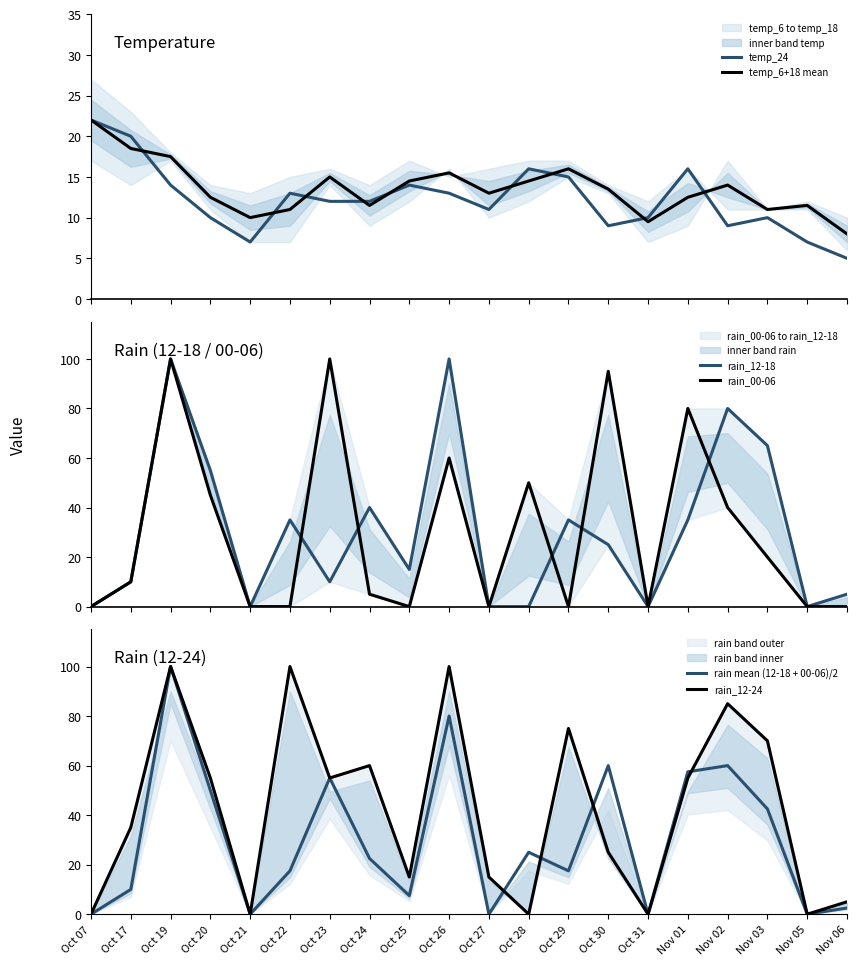

Reading left to right, what are all the values shown in this chart?

temp_24: Oct 07=22.0	Oct 17=20.0	Oct 19=14.0	Oct 20=10.0	Oct 21=7.0	Oct 22=13.0	Oct 23=12.0	Oct 24=12.0	Oct 25=14.0	Oct 26=13.0	Oct 27=11.0	Oct 28=16.0	Oct 29=15.0	Oct 30=9.0	Oct 31=10.0	Nov 01=16.0	Nov 02=9.0	Nov 03=10.0	Nov 05=7.0	Nov 06=5.0
temp_6+18 mean: Oct 07=22.0	Oct 17=18.5	Oct 19=17.5	Oct 20=12.5	Oct 21=10.0	Oct 22=11.0	Oct 23=15.0	Oct 24=11.5	Oct 25=14.5	Oct 26=15.5	Oct 27=13.0	Oct 28=14.5	Oct 29=16.0	Oct 30=13.5	Oct 31=9.5	Nov 01=12.5	Nov 02=14.0	Nov 03=11.0	Nov 05=11.5	Nov 06=8.0
rain_12-18: Oct 07=0.0	Oct 17=10.0	Oct 19=100.0	Oct 20=55.0	Oct 21=0.0	Oct 22=35.0	Oct 23=10.0	Oct 24=40.0	Oct 25=15.0	Oct 26=100.0	Oct 27=0.0	Oct 28=0.0	Oct 29=35.0	Oct 30=25.0	Oct 31=0.0	Nov 01=35.0	Nov 02=80.0	Nov 03=65.0	Nov 05=0.0	Nov 06=5.0
rain_00-06: Oct 07=0.0	Oct 17=10.0	Oct 19=100.0	Oct 20=45.0	Oct 21=0.0	Oct 22=0.0	Oct 23=100.0	Oct 24=5.0	Oct 25=0.0	Oct 26=60.0	Oct 27=0.0	Oct 28=50.0	Oct 29=0.0	Oct 30=95.0	Oct 31=0.0	Nov 01=80.0	Nov 02=40.0	Nov 03=20.0	Nov 05=0.0	Nov 06=0.0
rain mean (12-18 + 00-06)/2: Oct 07=0.0	Oct 17=10.0	Oct 19=100.0	Oct 20=50.0	Oct 21=0.0	Oct 22=17.5	Oct 23=55.0	Oct 24=22.5	Oct 25=7.5	Oct 26=80.0	Oct 27=0.0	Oct 28=25.0	Oct 29=17.5	Oct 30=60.0	Oct 31=0.0	Nov 01=57.5	Nov 02=60.0	Nov 03=42.5	Nov 05=0.0	Nov 06=2.5
rain_12-24: Oct 07=0.0	Oct 17=35.0	Oct 19=100.0	Oct 20=55.0	Oct 21=0.0	Oct 22=100.0	Oct 23=55.0	Oct 24=60.0	Oct 25=15.0	Oct 26=100.0	Oct 27=15.0	Oct 28=0.0	Oct 29=75.0	Oct 30=25.0	Oct 31=0.0	Nov 01=55.0	Nov 02=85.0	Nov 03=70.0	Nov 05=0.0	Nov 06=5.0